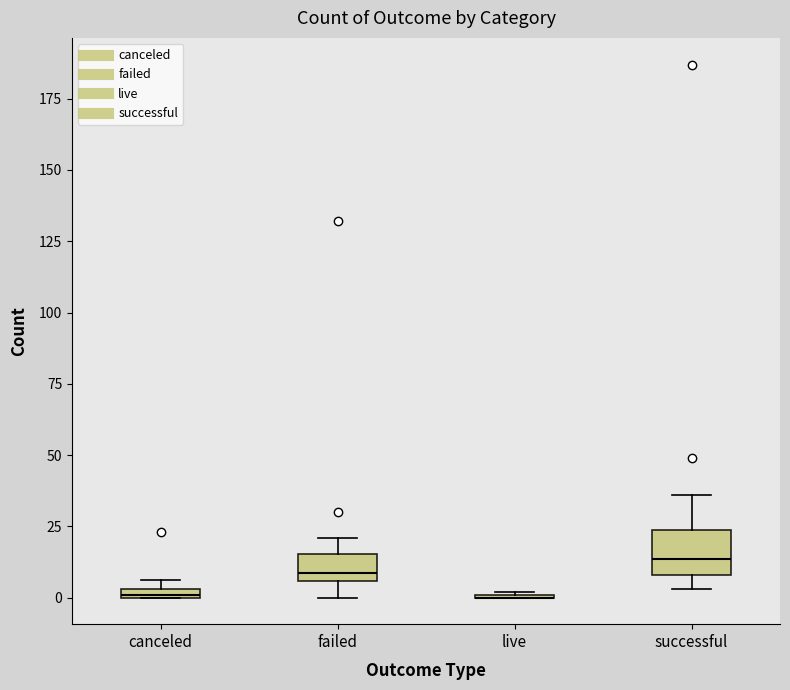

Which box is the tallest, from its lower edge to its upper edge?

successful